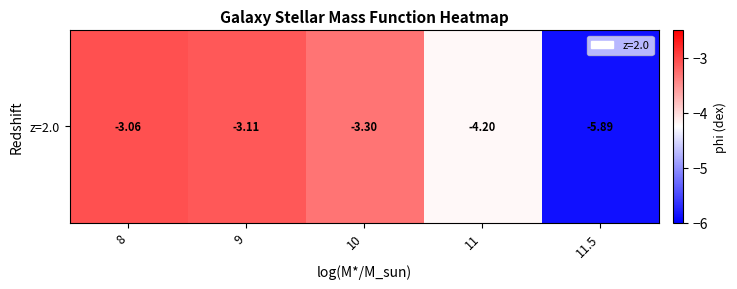

Rank the categories by value from highest to lowest.

8, 9, 10, 11, 11.5